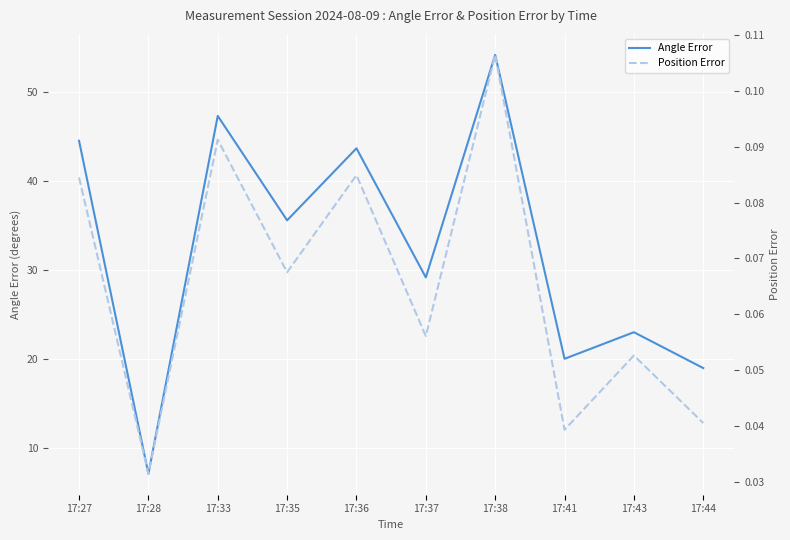

Where is the first local maximum for Angle Error?

17:33